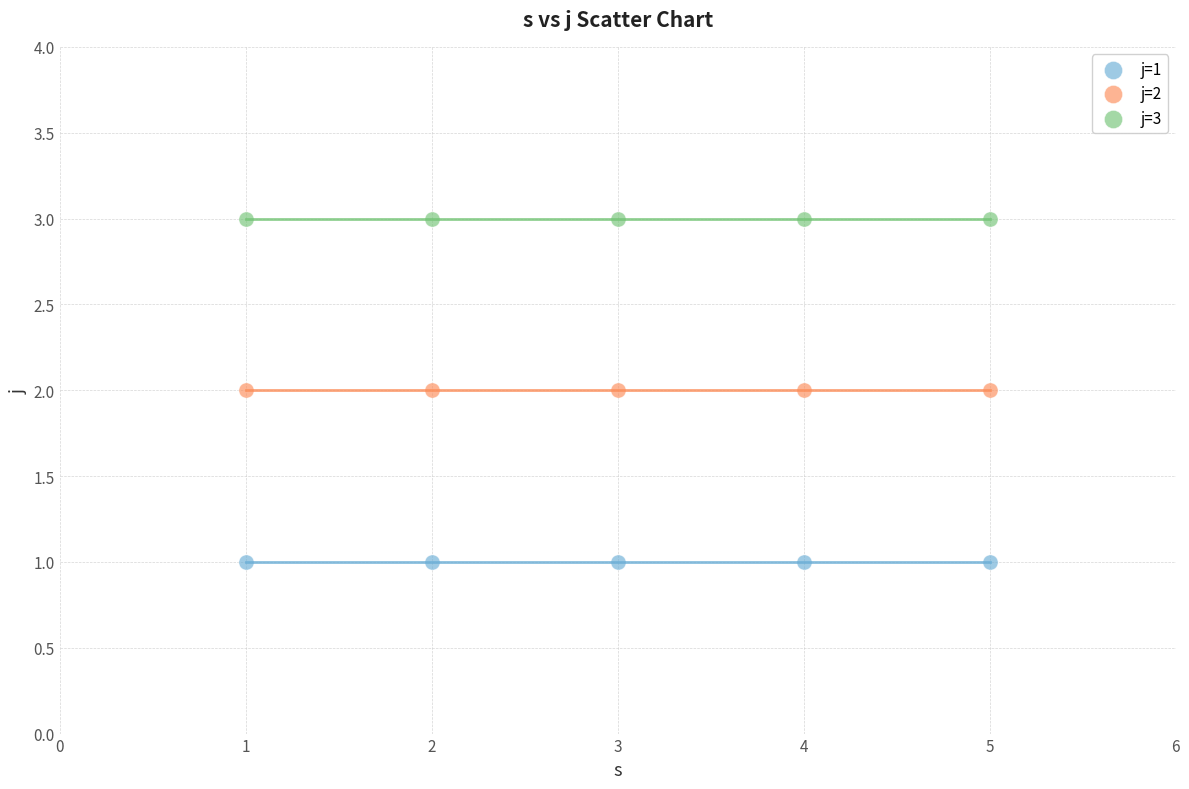

Which series contains the lowest Y value?

j=1